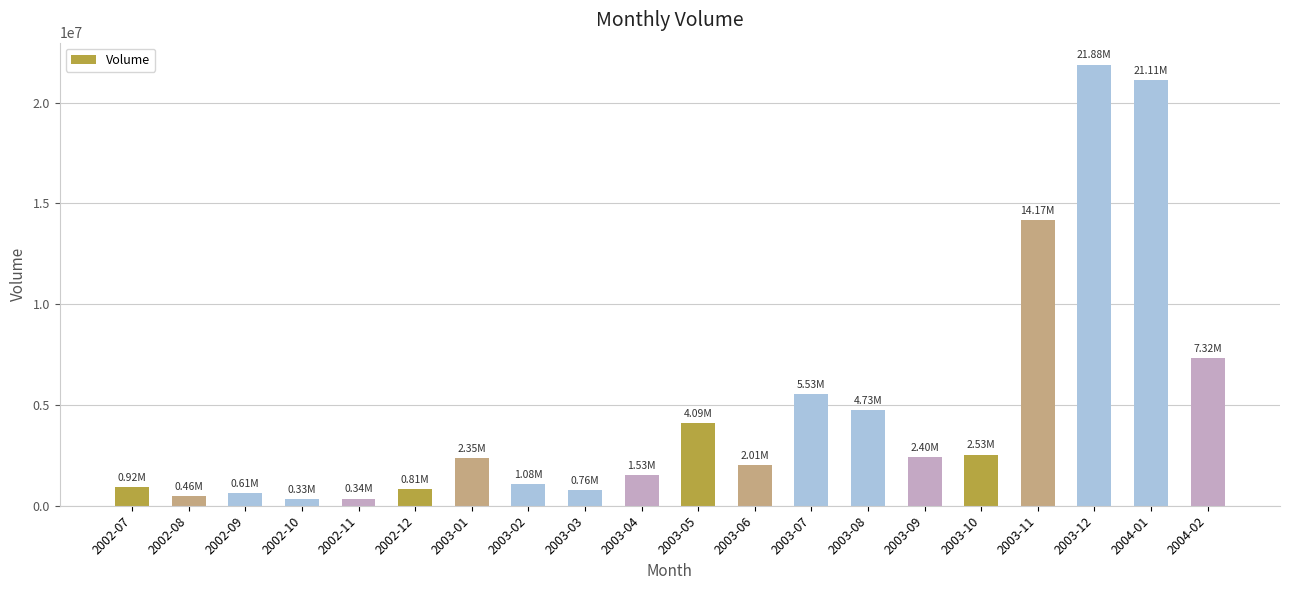

What position from the left is 2003-02?

8